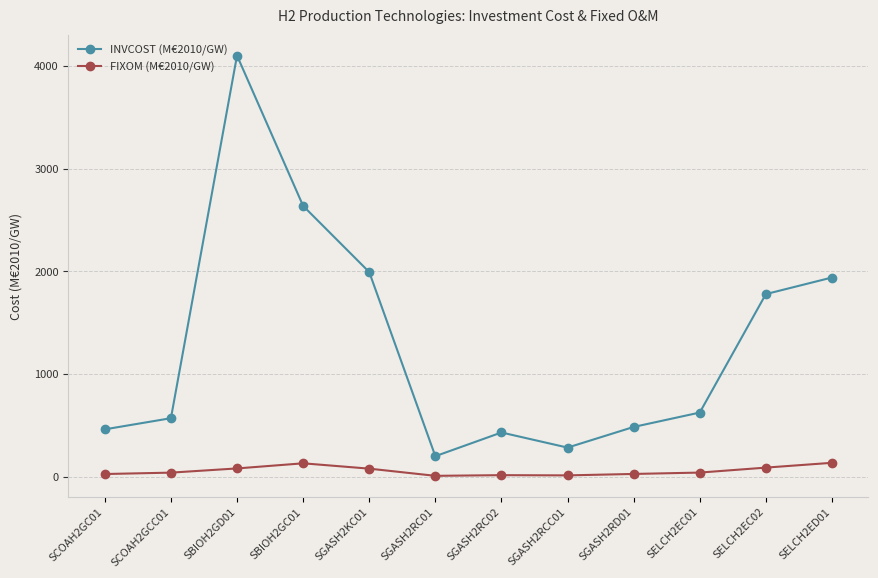

What are all the series names shown in the legend?

INVCOST (M€2010/GW), FIXOM (M€2010/GW)